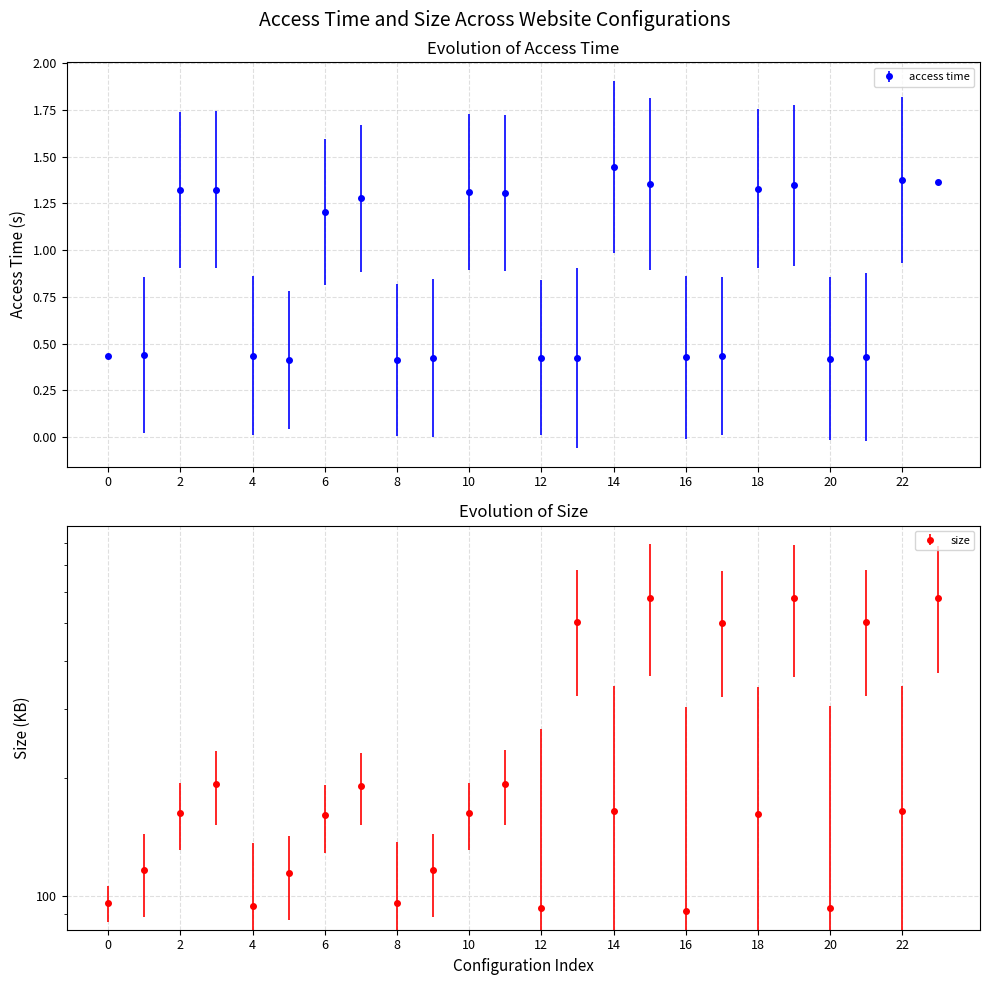

How many data points does each series have?

24